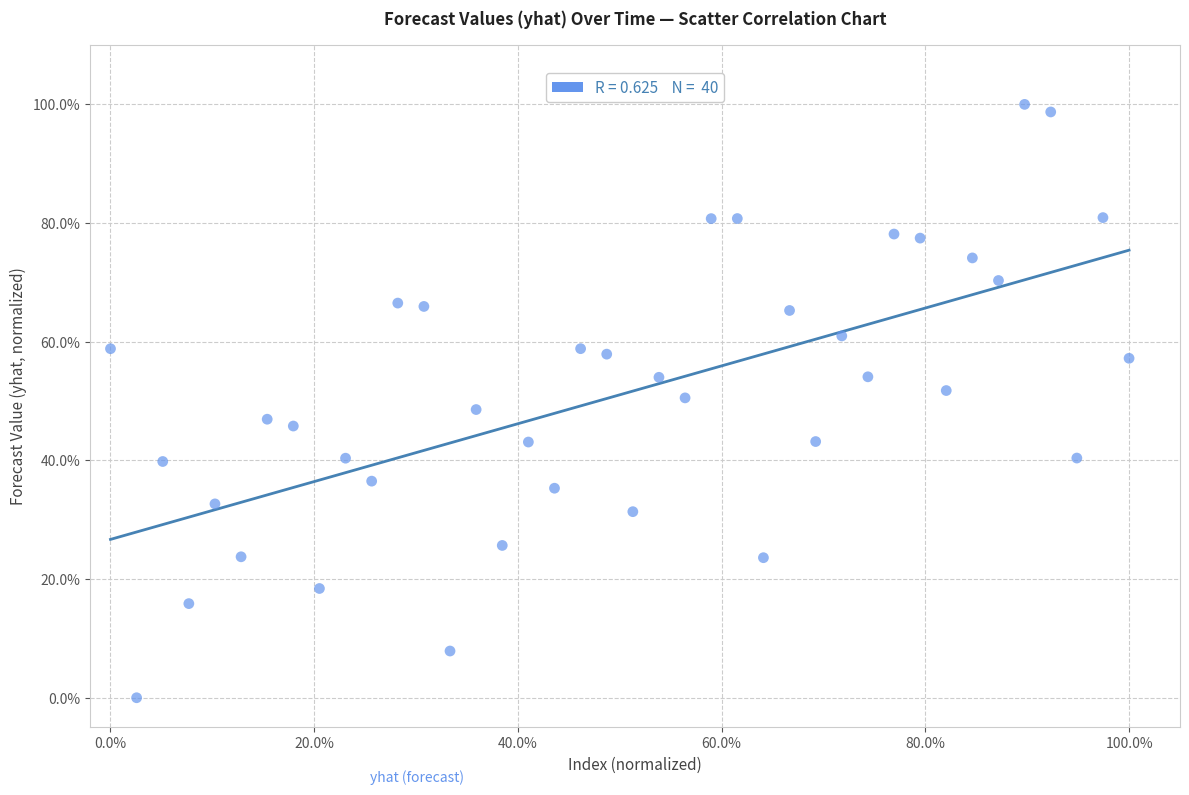

What is the range of X values (max minus min)?

100.0